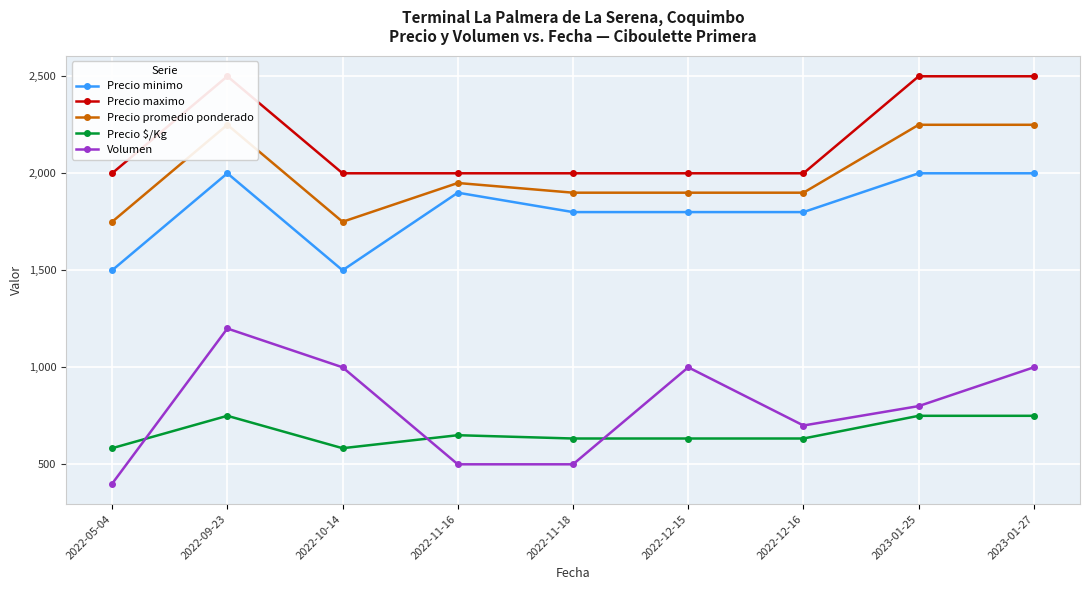

What is the difference between the maximum and minimum values in the Precio maximo series?

500